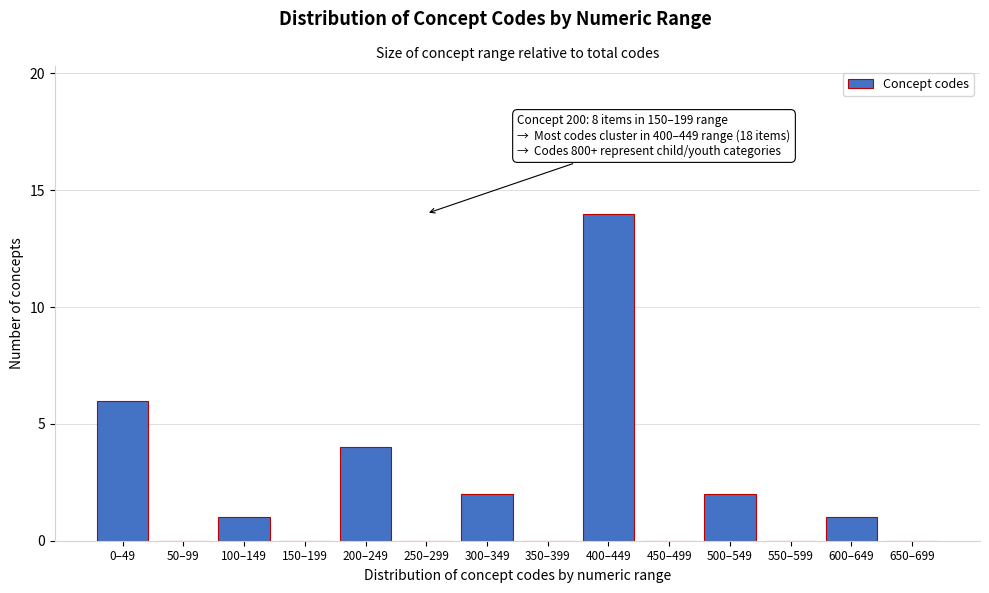

Reading left to right, what are all the values shown in this chart?

0–49=6	50–99=0	100–149=1	150–199=0	200–249=4	250–299=0	300–349=2	350–399=0	400–449=14	450–499=0	500–549=2	550–599=0	600–649=1	650–699=0